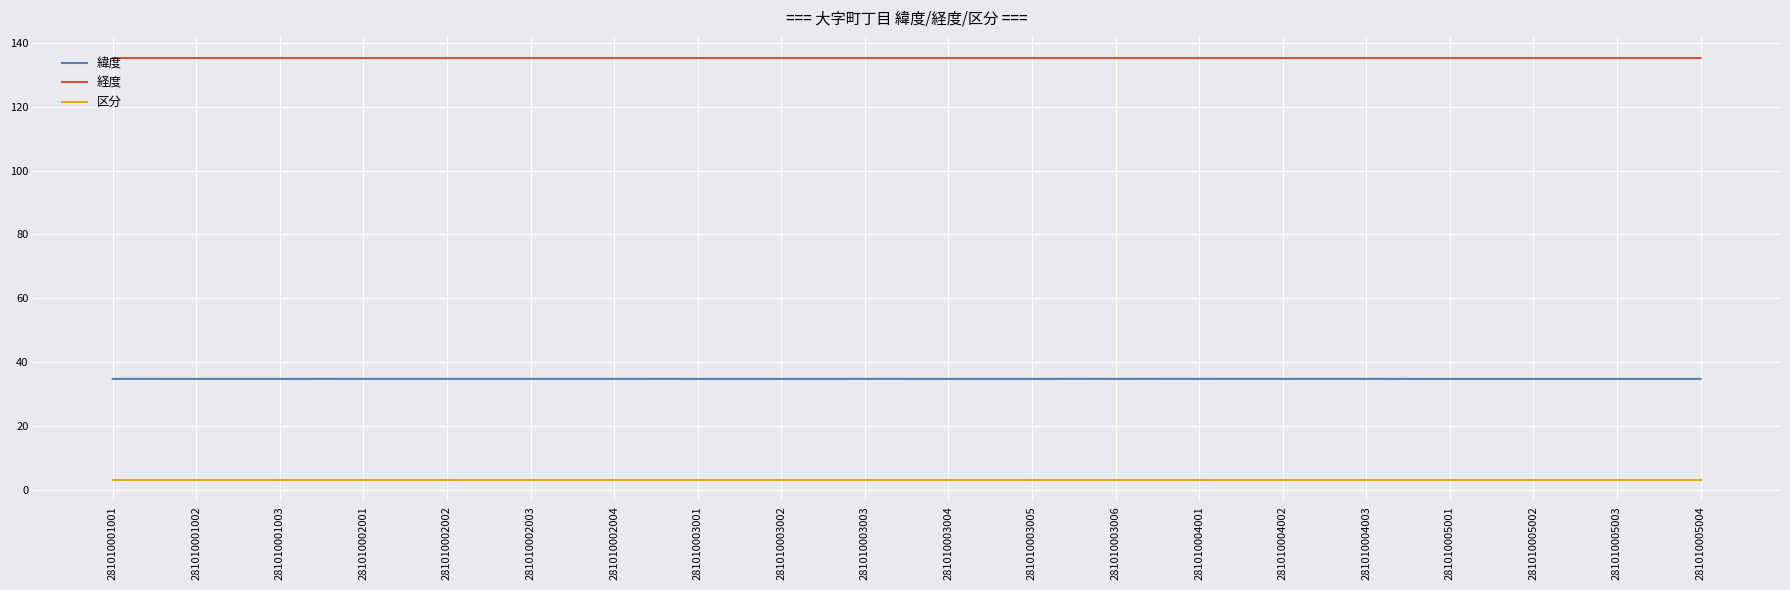

List the series in order of their peak value, lowest first.

区分, 緯度, 経度